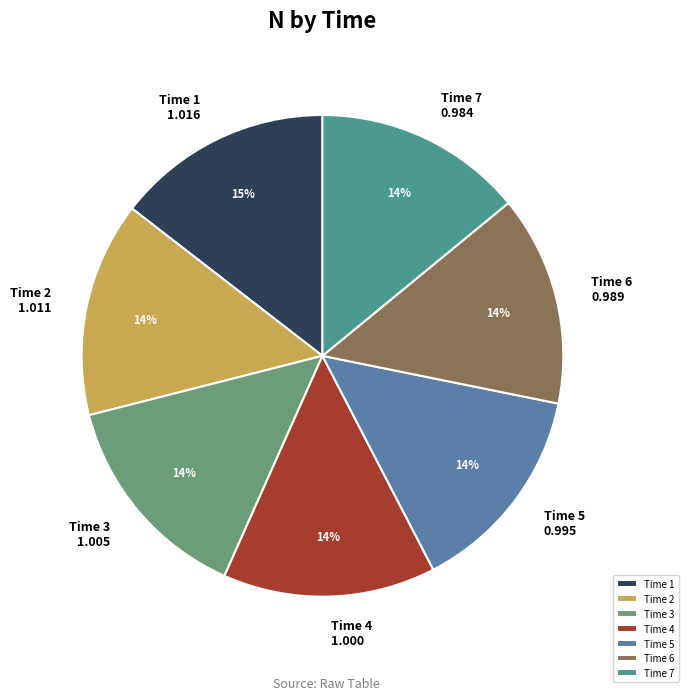

What percentage is the Time 4 slice, to the nearest percent?

14%